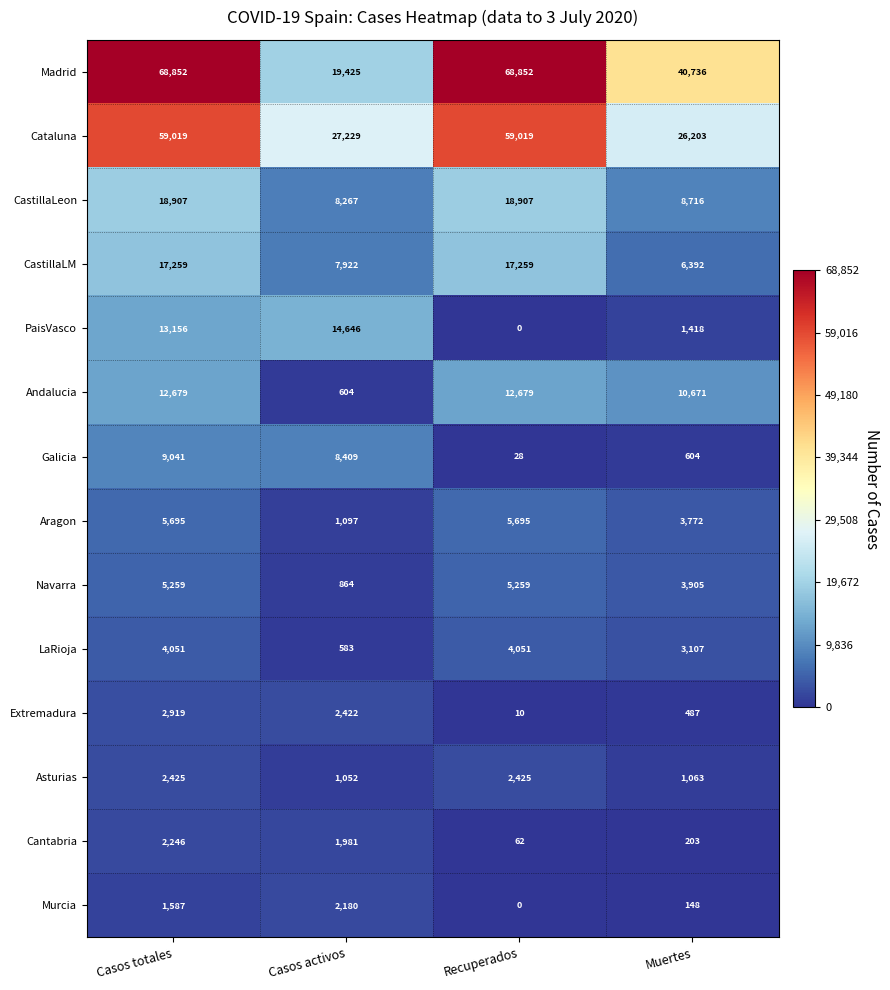

Which series has the largest range (max minus min)?

Madrid